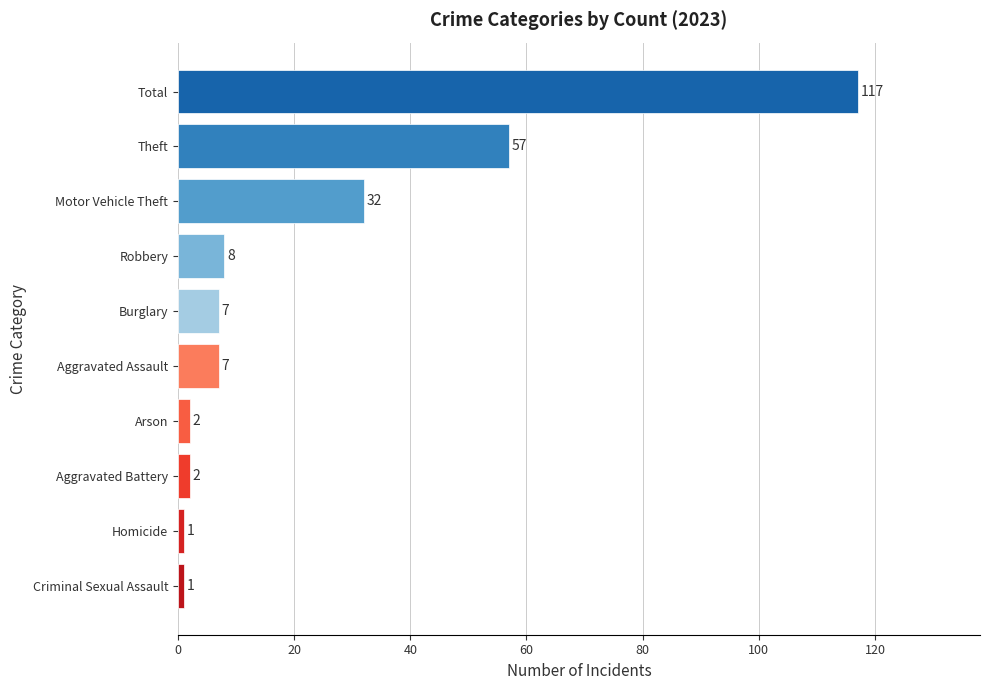

What is the sum of all values?

234